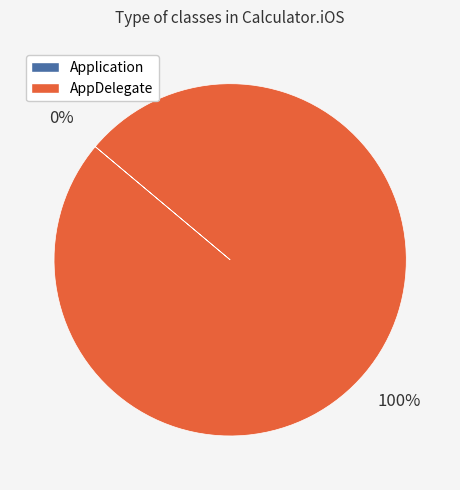

Which slice represents more than half of the pie?

AppDelegate